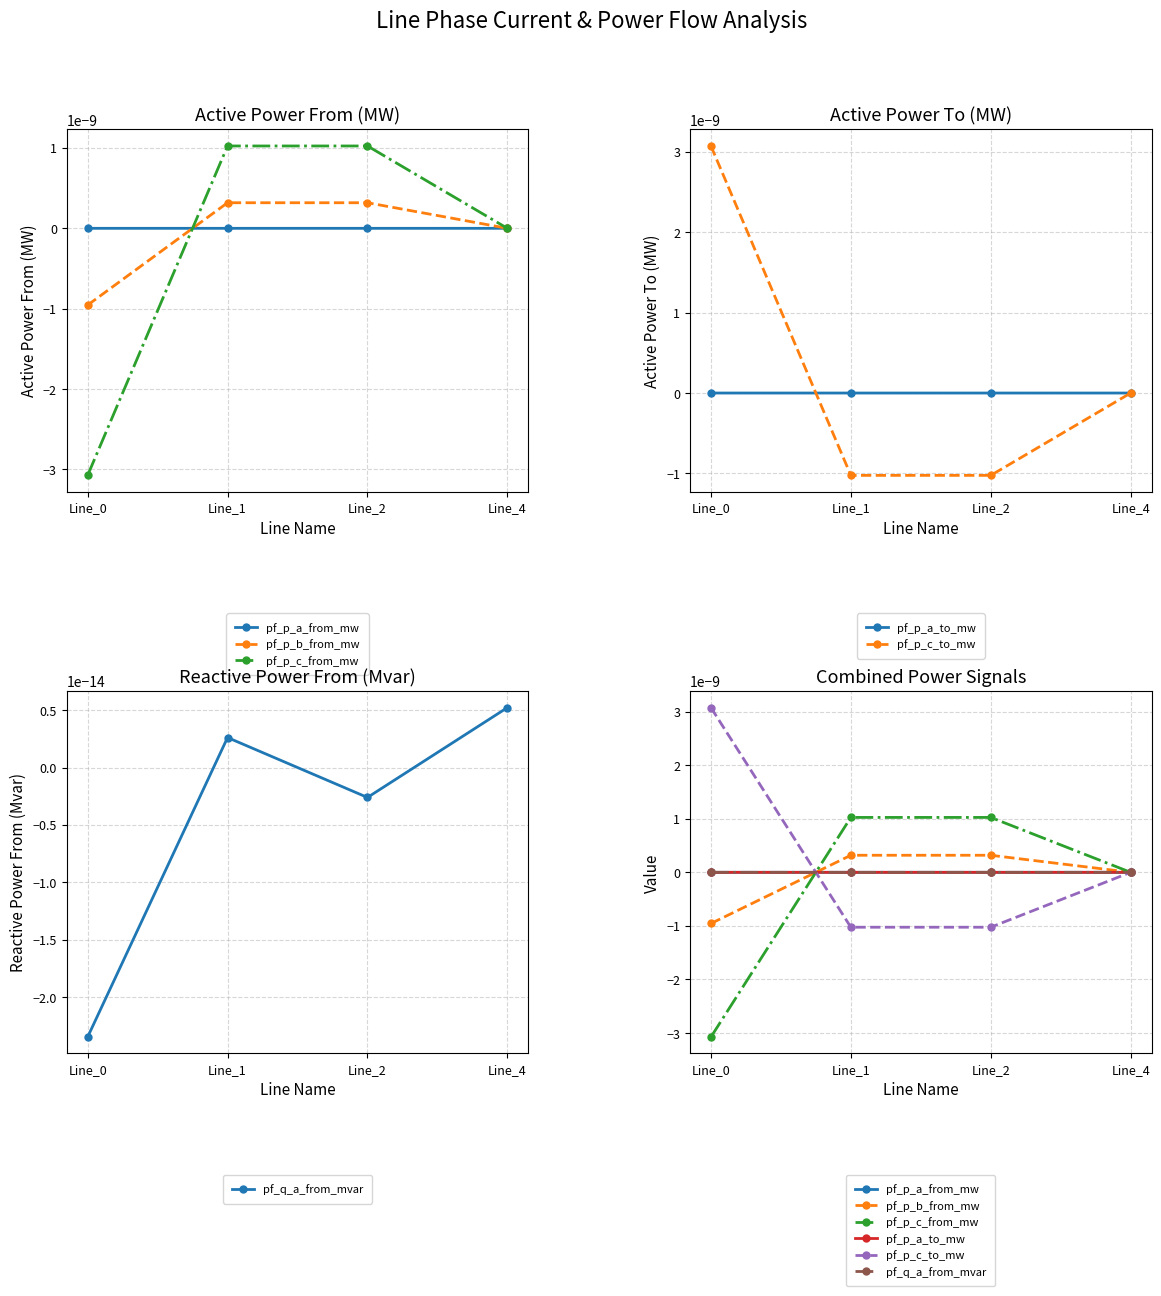

What are all the series names shown in the legend?

pf_p_a_from_mw, pf_p_b_from_mw, pf_p_c_from_mw, pf_p_a_to_mw, pf_p_c_to_mw, pf_q_a_from_mvar